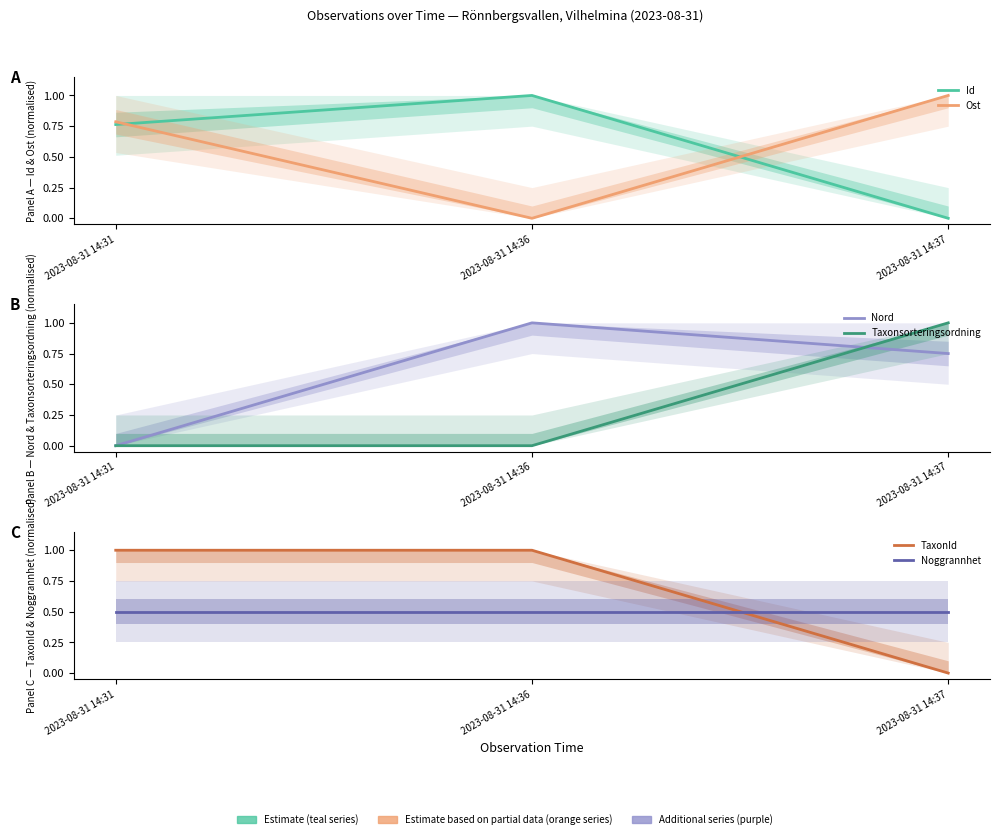

At which category does the chart reach its minimum across all series?

2023-08-31 14:37